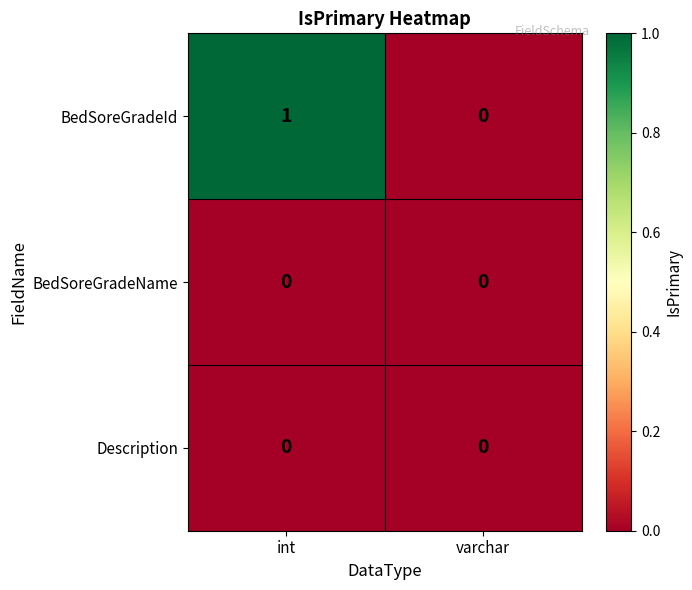

At which category is the sum across all series the highest?

int